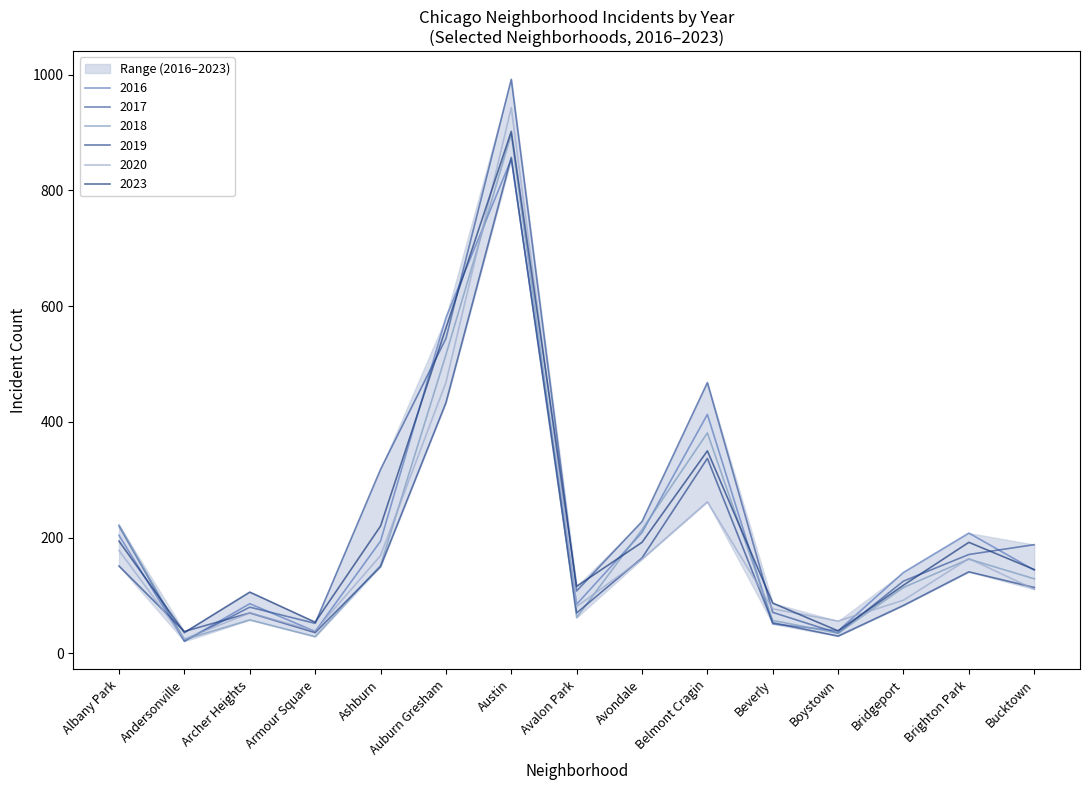

What is the lowest value of the 2019 series?

30